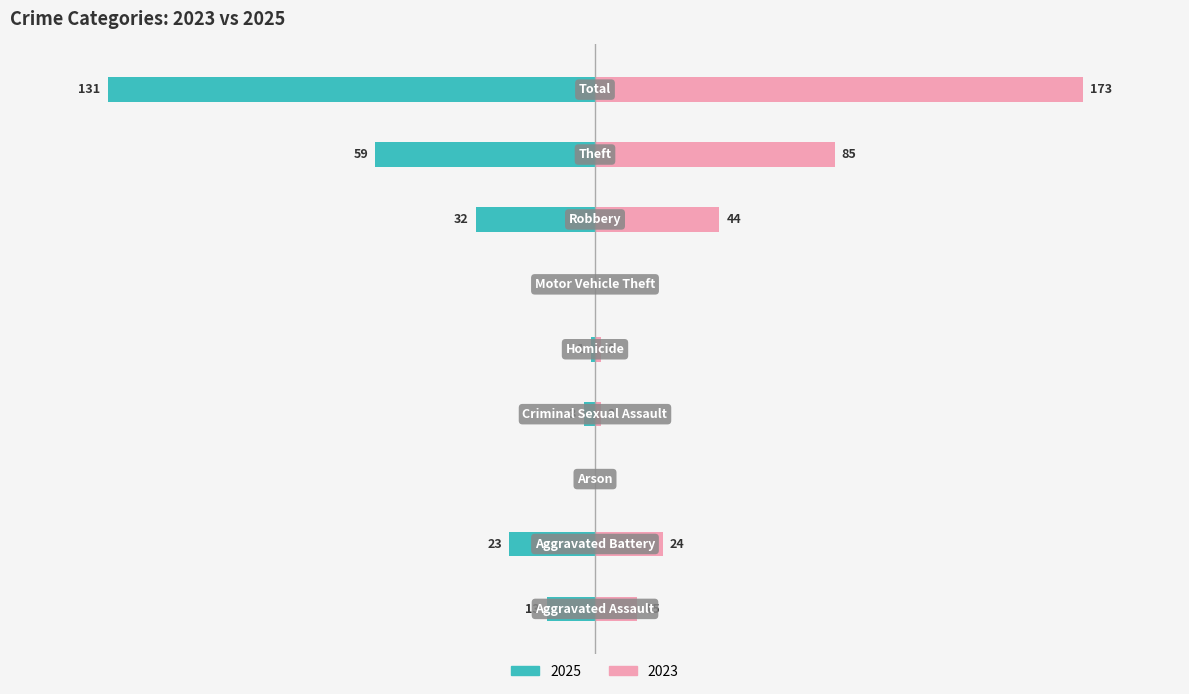

How many data points in Count are above -9?

4